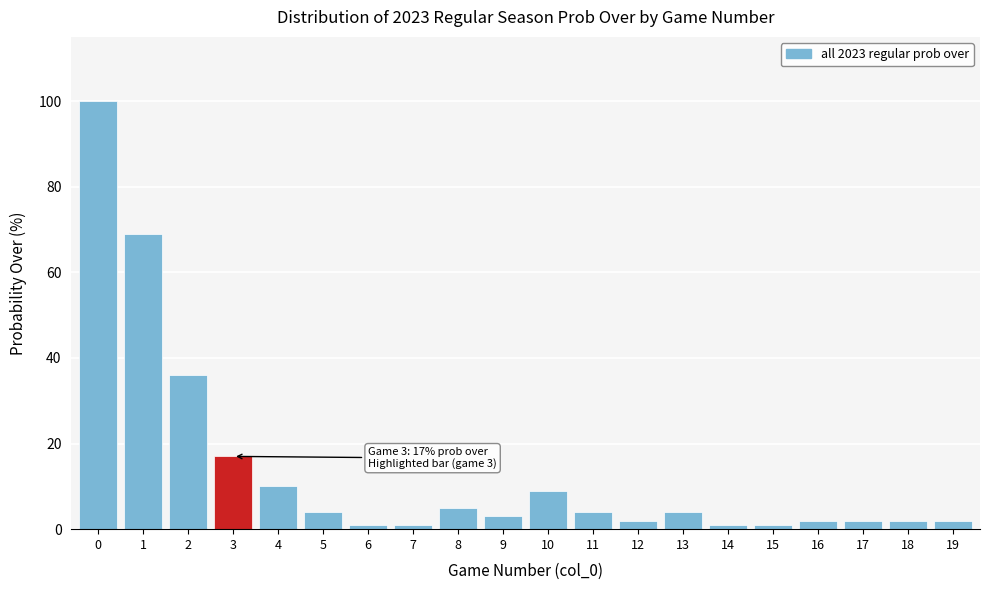

Reading left to right, extract all data points from this chart.

0=100	1=69	2=36	3=17	4=10	5=4	6=1	7=1	8=5	9=3	10=9	11=4	12=2	13=4	14=1	15=1	16=2	17=2	18=2	19=2